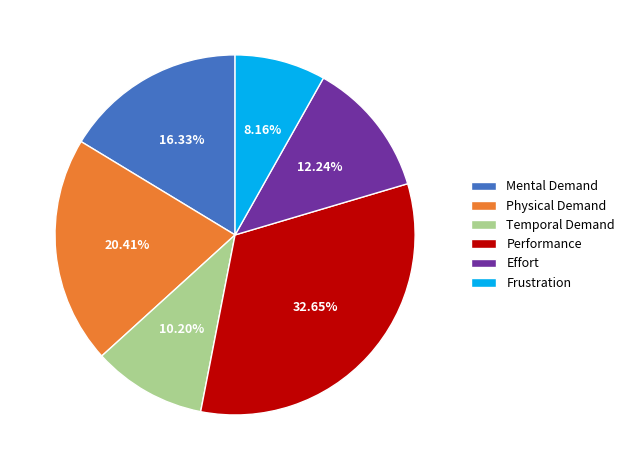

True or false: Performance accounts for 47% of the total.

False